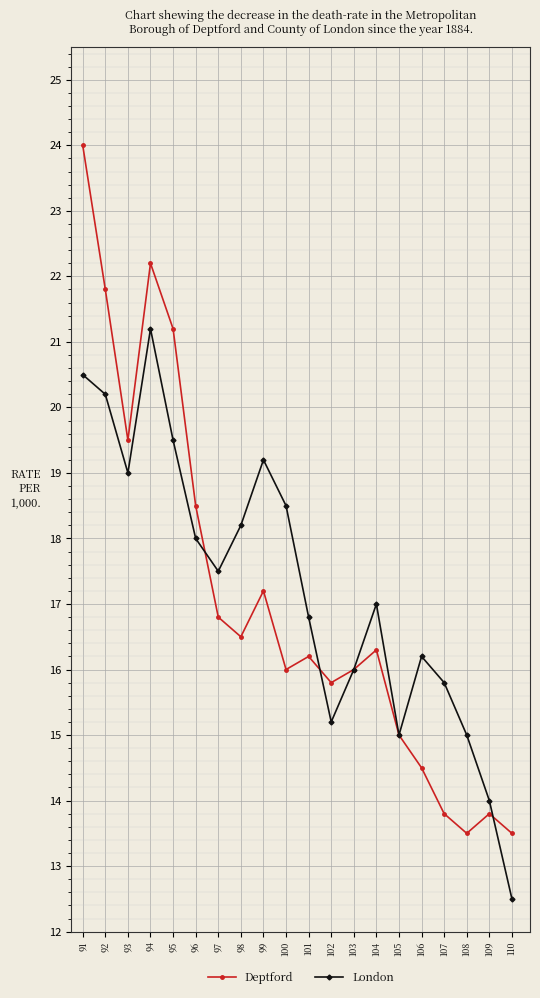

What is the value of the London point at the 16th from the left?

16.2